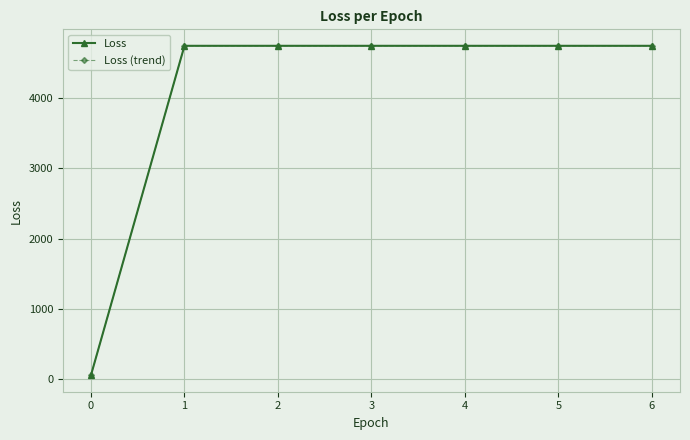

Does the chart display data point markers on the line(s)?

Yes